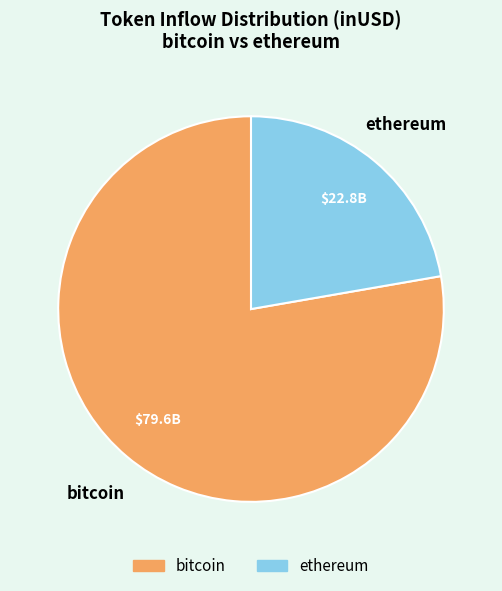

Which has a higher value, bitcoin or ethereum?

bitcoin